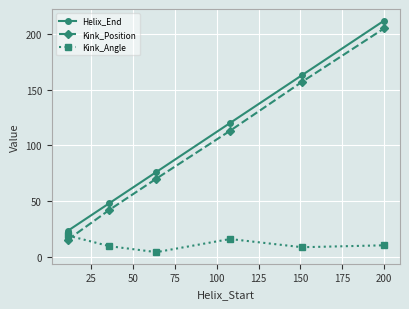

True or false: Helix_End has more than 1 points higher than both neighbors.

False